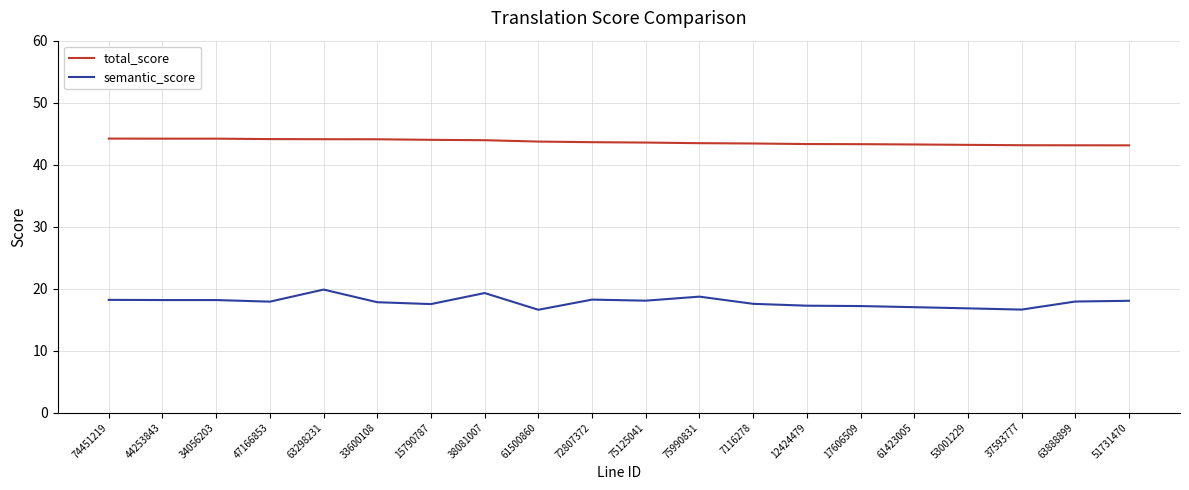

How many lines are shown in the chart?

2